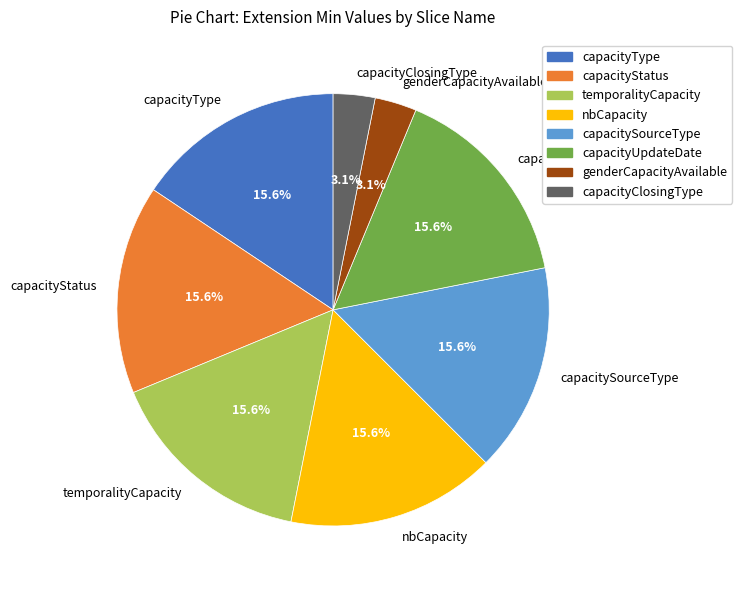

Approximately how many times larger is the value at capacityType compared to temporalityCapacity?

1.0